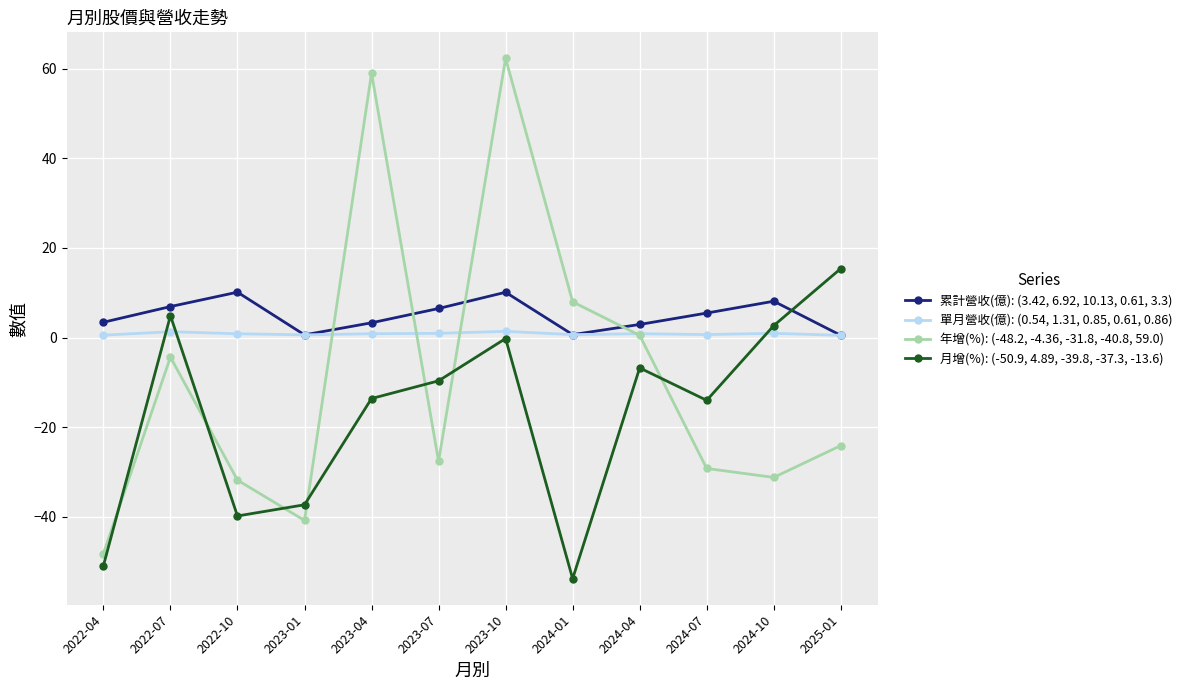

How many data points does each series have?

12